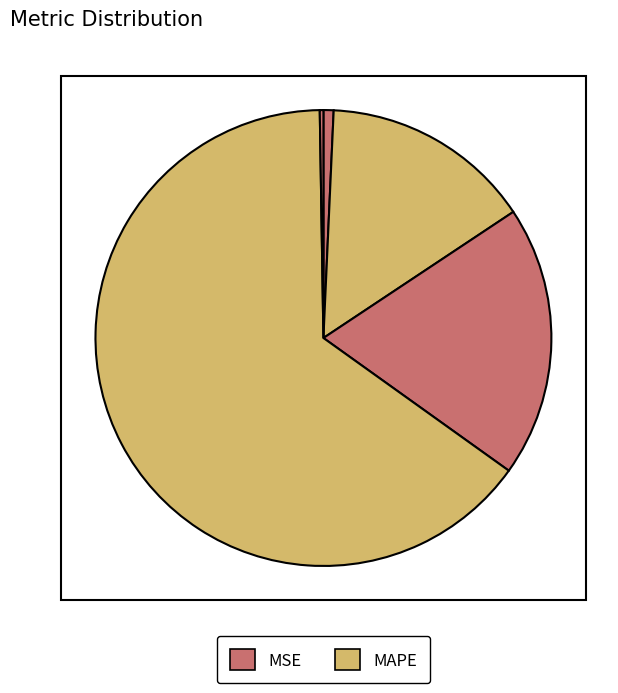

How many slices are in this pie chart?

5